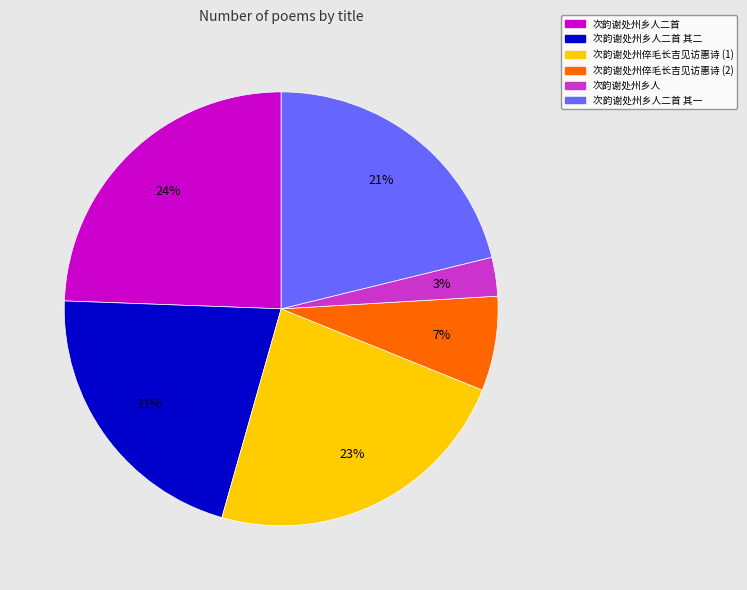

Which has a higher value, 次韵谢处州乡人 or 次韵谢处州倅毛长吉见访惠诗 (2)?

次韵谢处州倅毛长吉见访惠诗 (2)